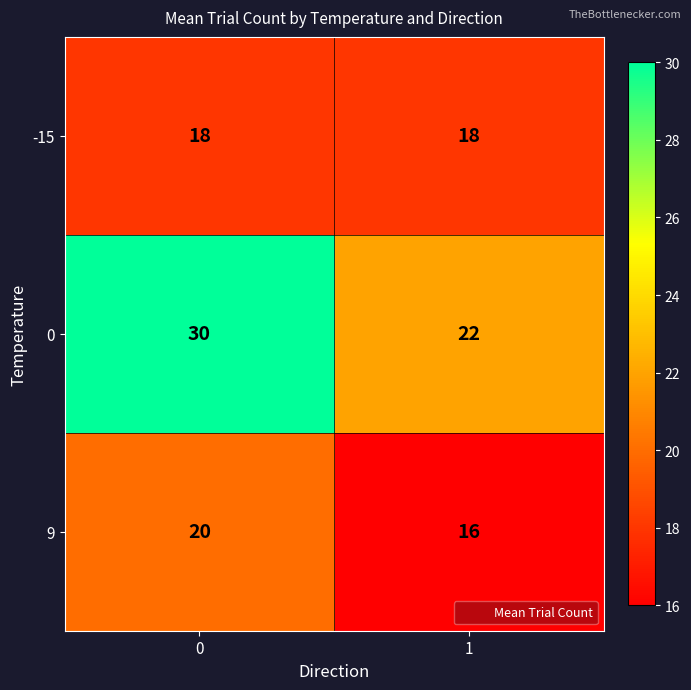

Reading left to right, list all the values displayed in this chart.

-15: 0=18	1=18
0: 0=30	1=22
9: 0=20	1=16